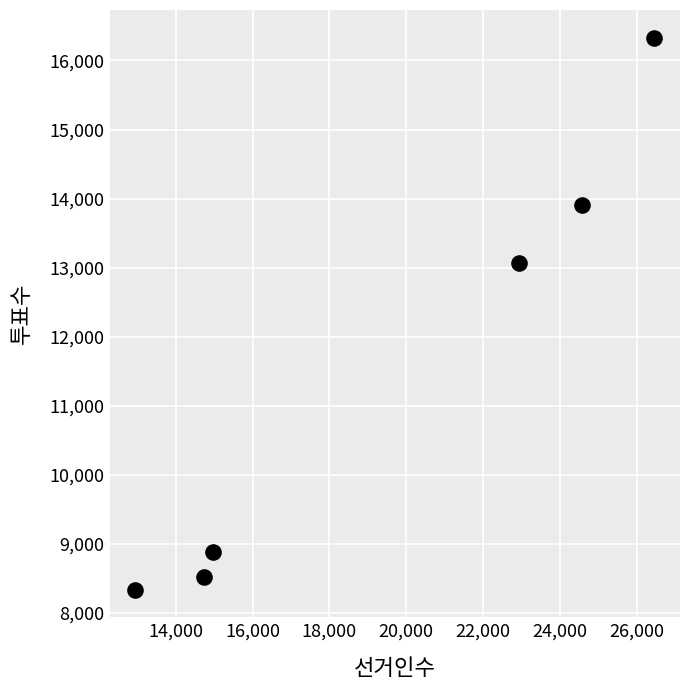

What is the range of X values (max minus min)?

13507